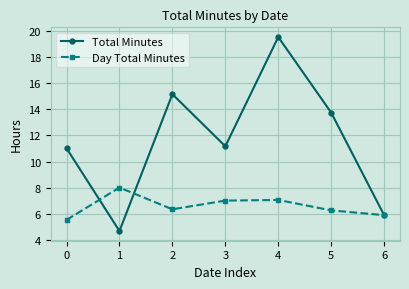

Is the value of Day Total Minutes at 0 greater than the value of Total Minutes at 5?

No